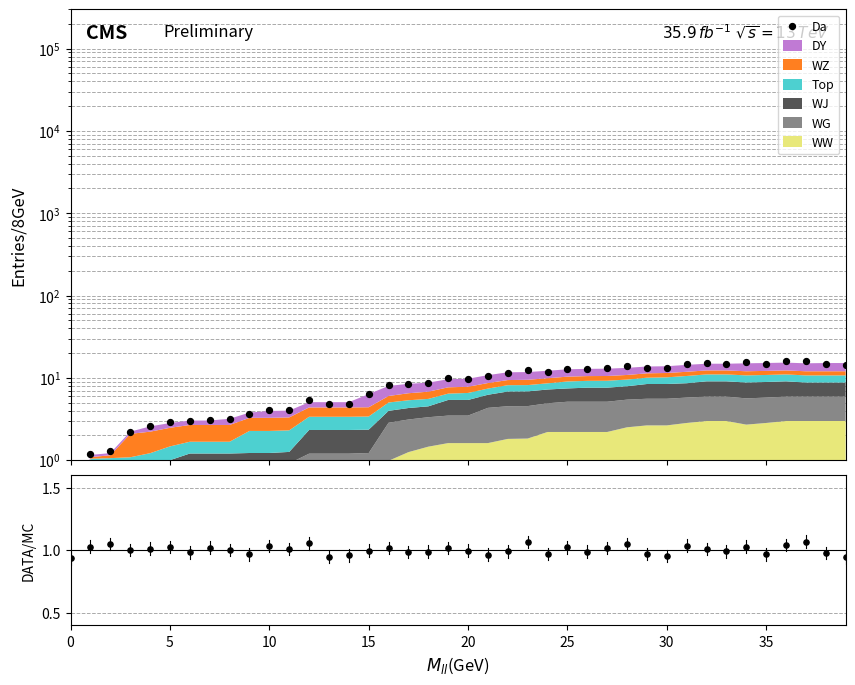

At which category is the sum across all series the highest?

37